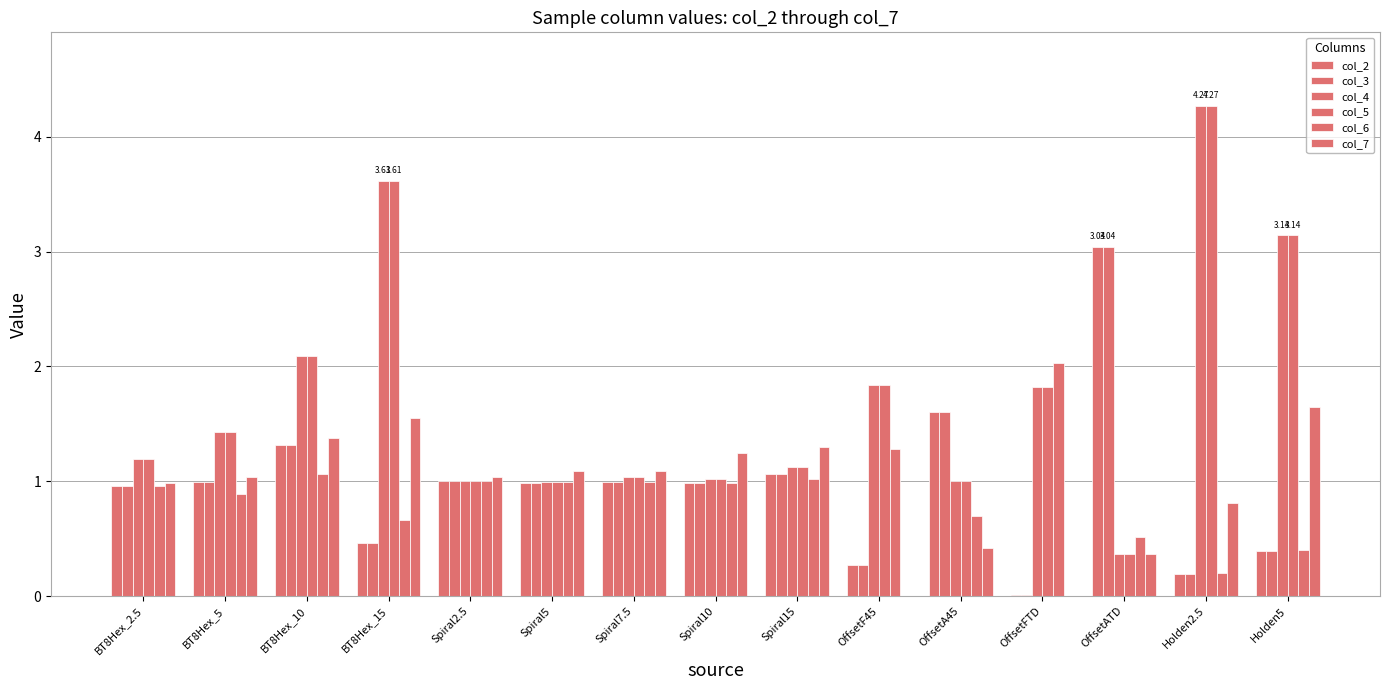

What is the label of the 14th bar from the right?

BT8Hex_5